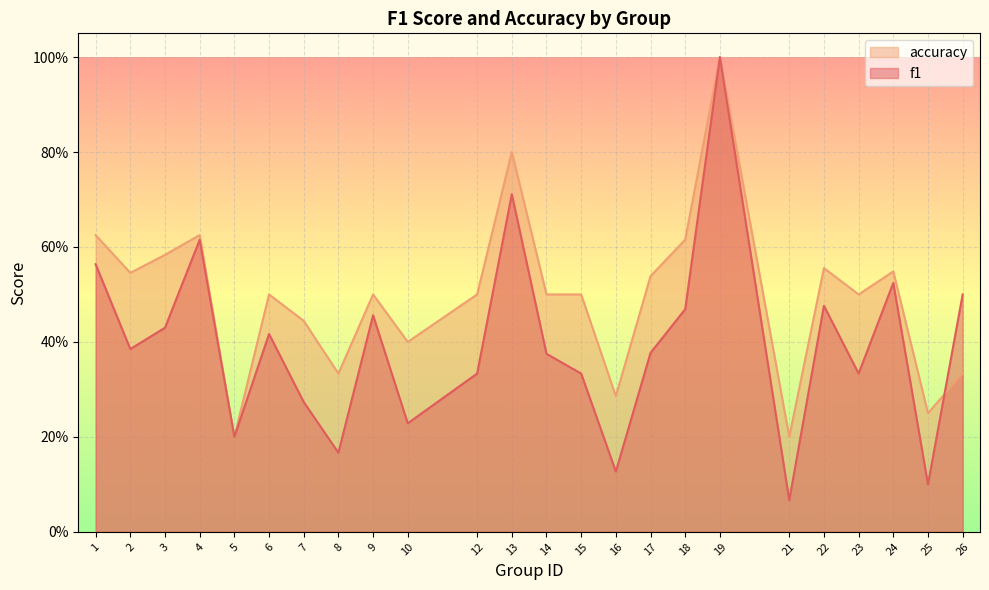

Reading left to right, extract all data points from this chart.

f1: 0.6	0.4	0.4	0.6	0.2	0.4	0.3	0.2	0.5	0.2	0.3	0.7	0.4	0.3	0.1	0.4	0.5	1.0	0.1	0.5	0.3	0.5	0.1	0.5
accuracy: 0.6	0.5	0.6	0.6	0.2	0.5	0.4	0.3	0.5	0.4	0.5	0.8	0.5	0.5	0.3	0.5	0.6	1.0	0.2	0.6	0.5	0.5	0.2	0.3